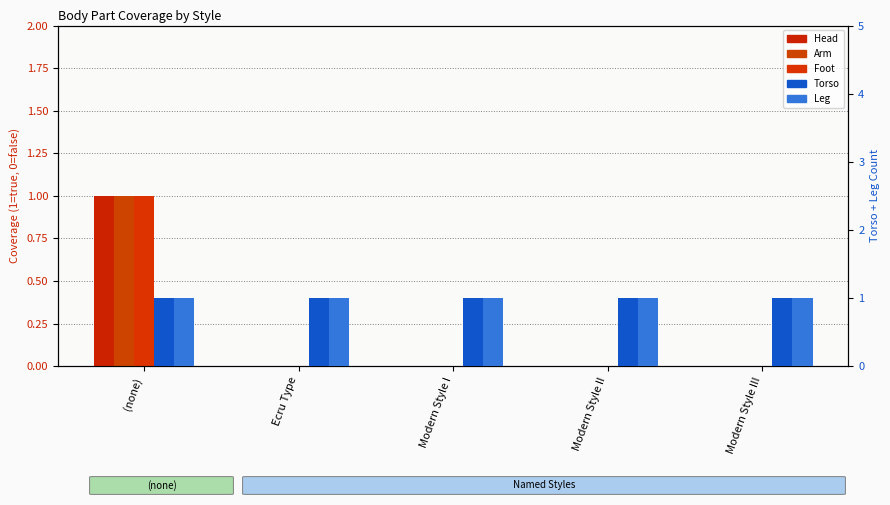

Rank the categories by Leg value from highest to lowest.

(none), Ecru Type, Modern Style I, Modern Style II, Modern Style III